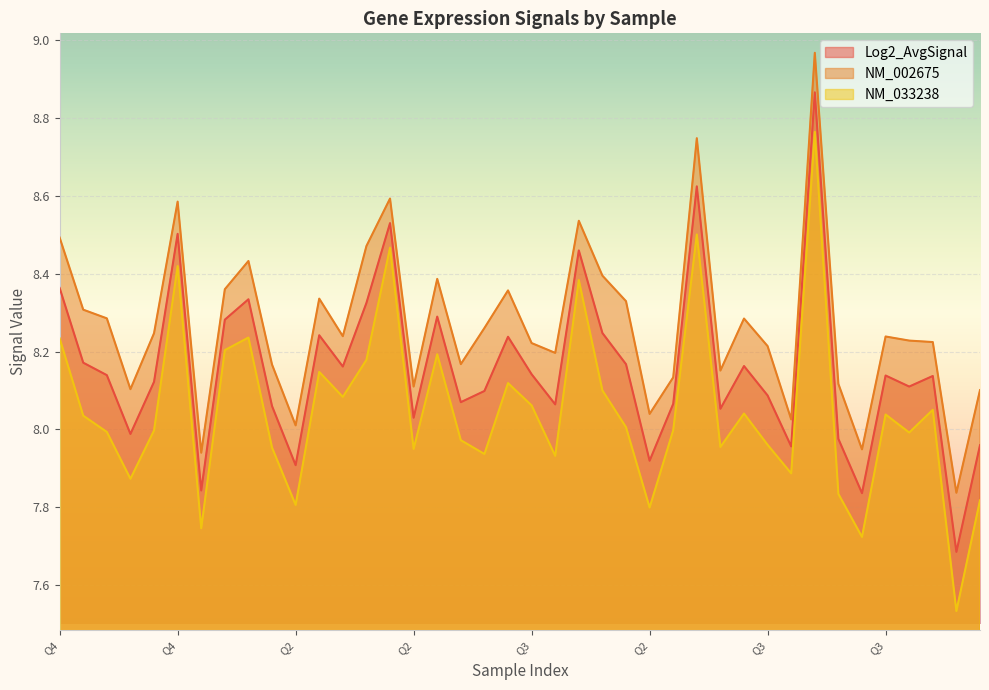

What is the sum of all Log2_AvgSignal values?

326.4